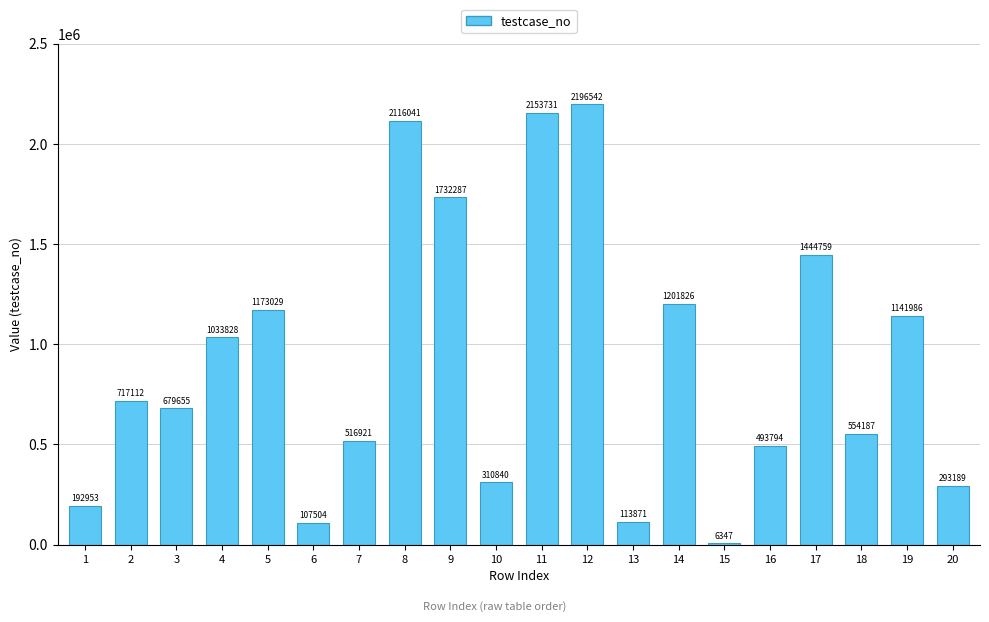

At which label is the value closest to 1101444?

19